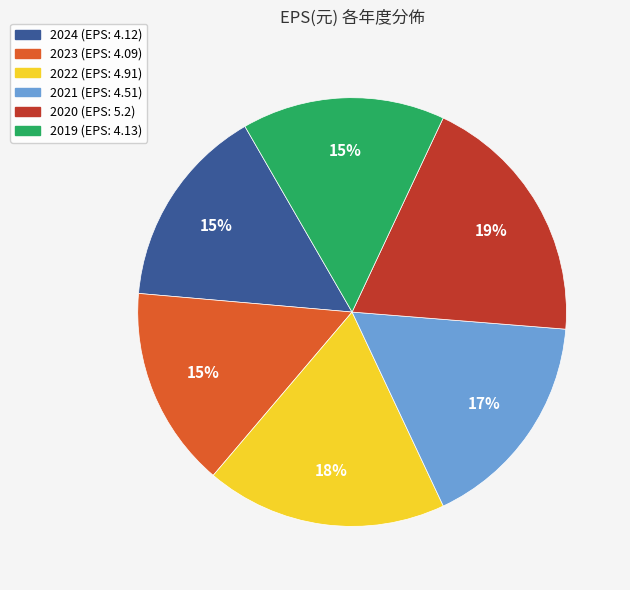

What percentage is the 2022 slice, to the nearest percent?

18%